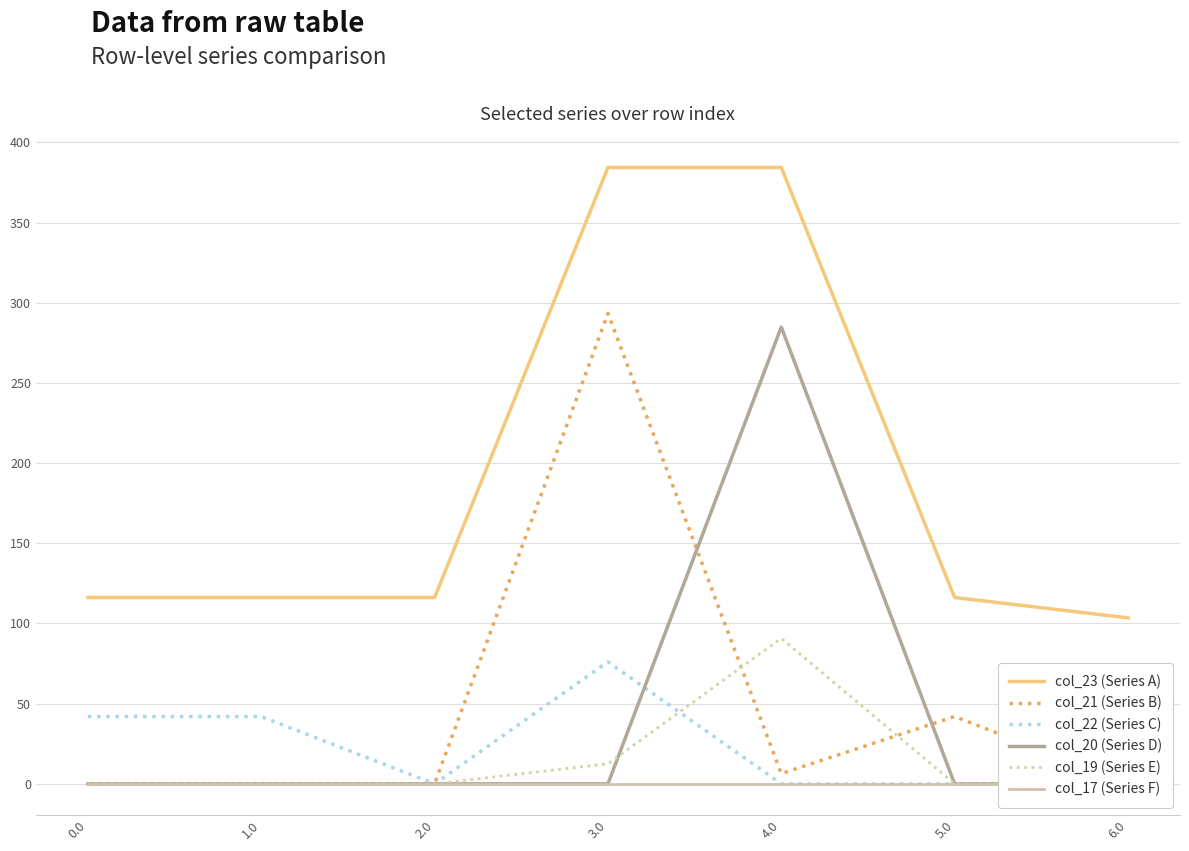

What is the label of the 6th point from the left?

5.0